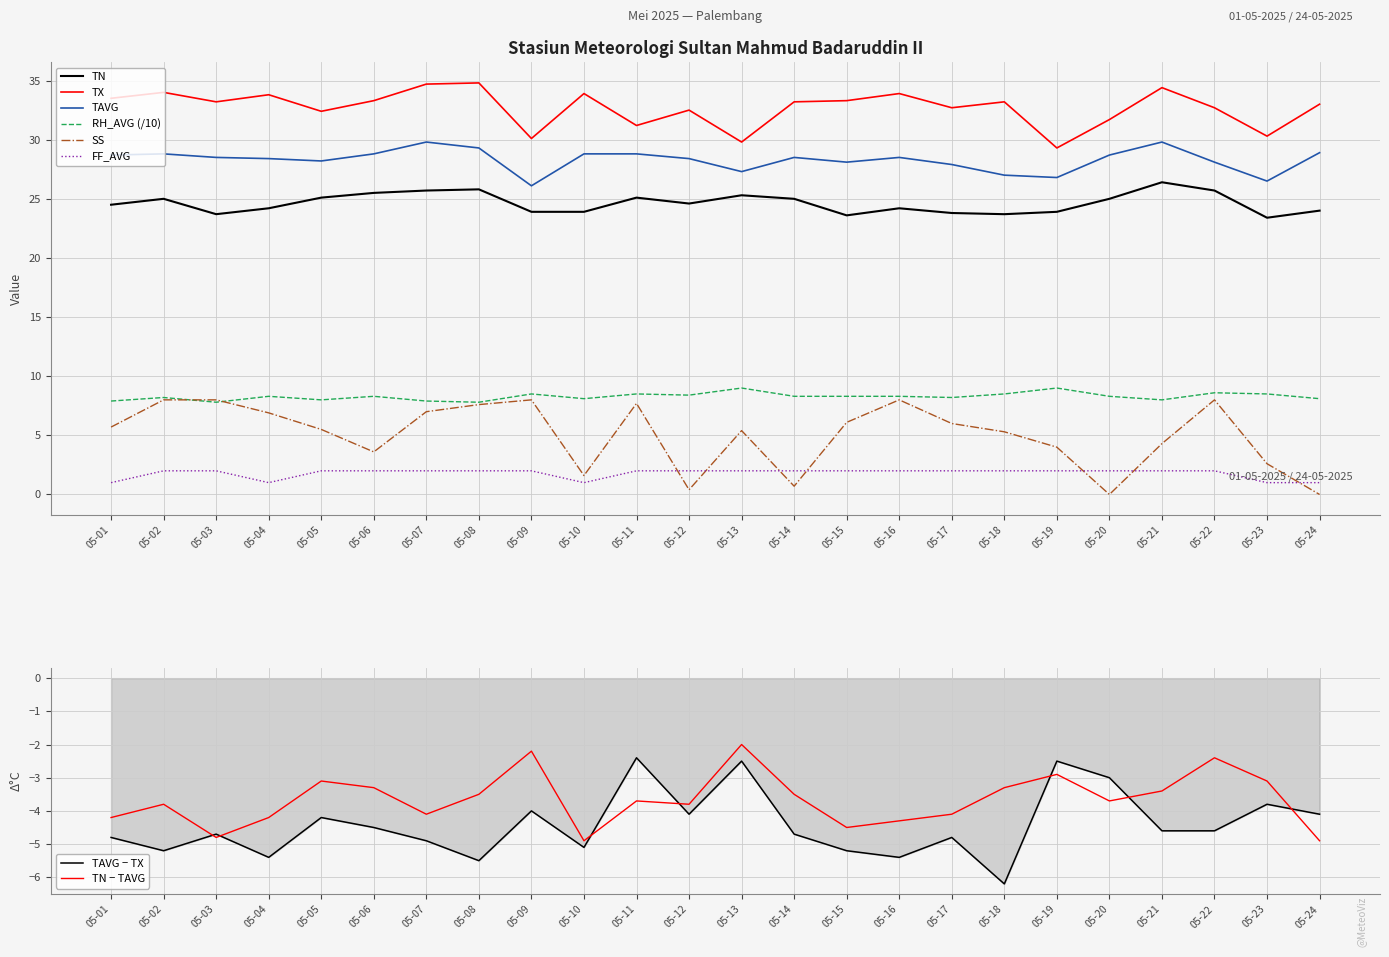

The FF_AVG series shows 2.0 at 05-14. True or false?

True